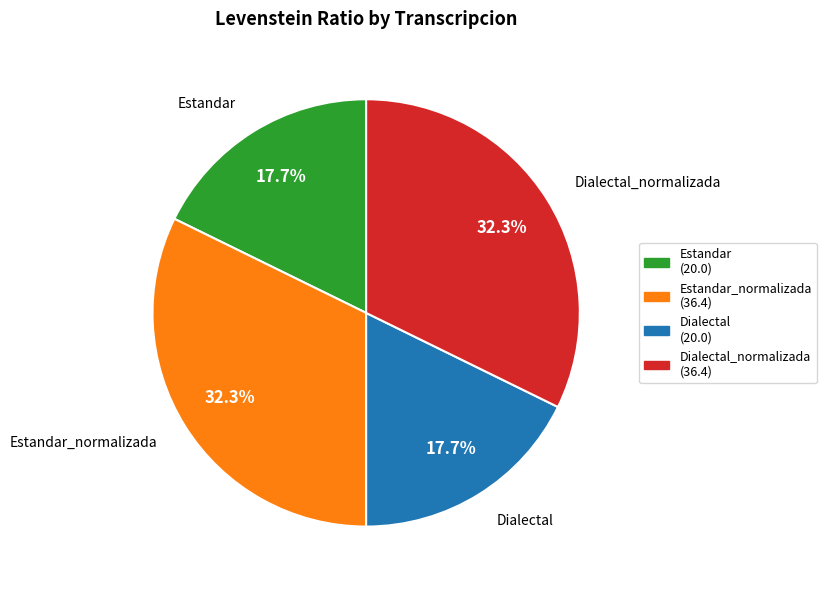

Is there any slice that represents more than half of the pie?

No